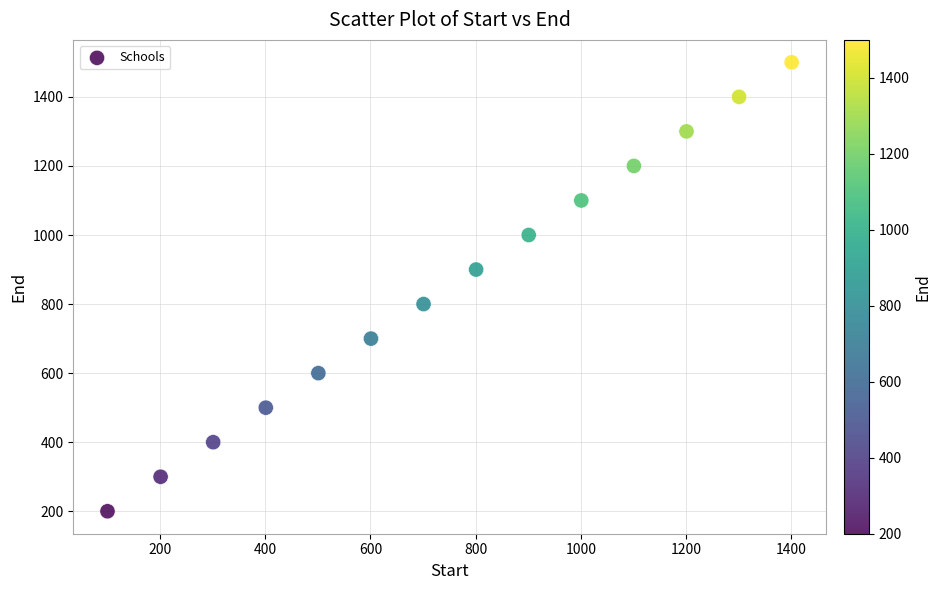

What is the range of X values (max minus min)?

1301